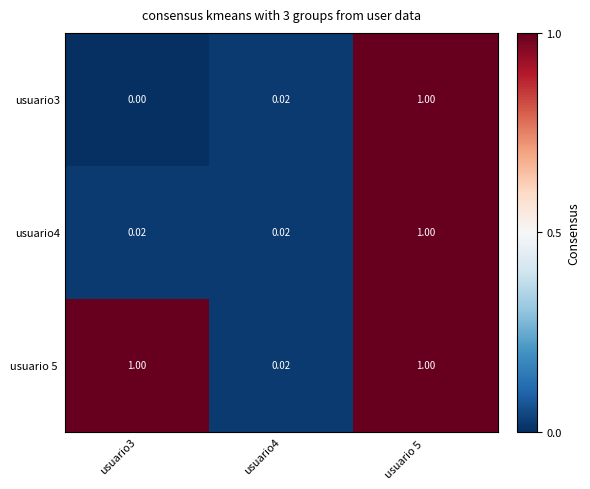

Between usuario 5  and usuario4, which is larger?

usuario 5 